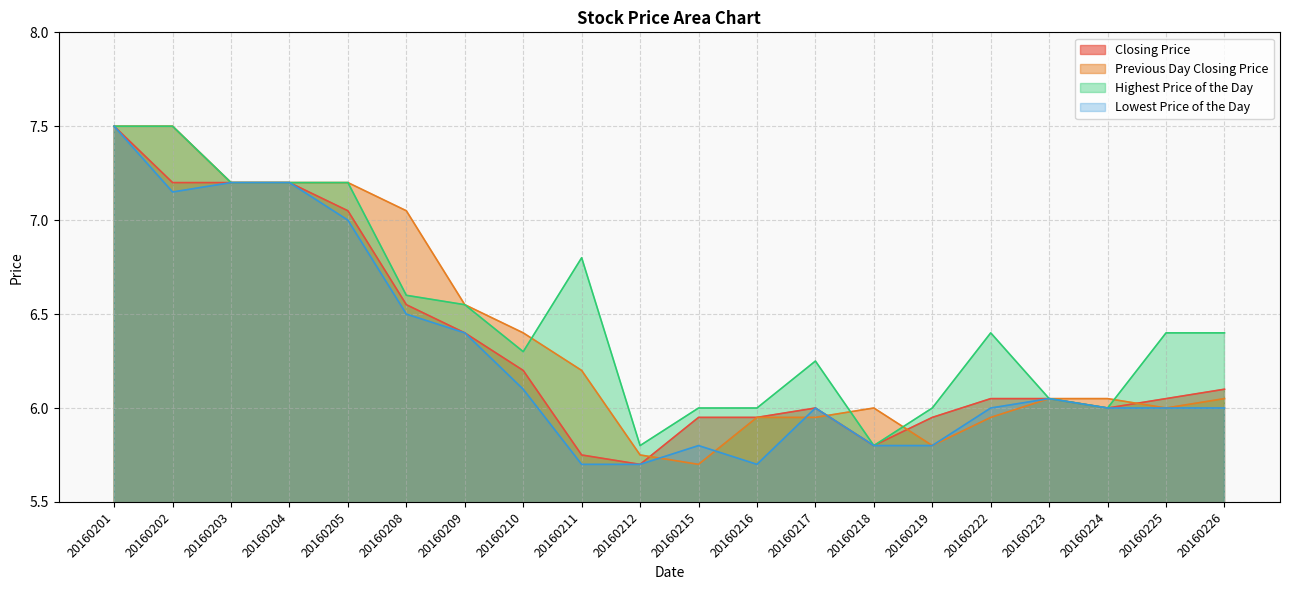

At how many categories does at least one series exceed 6?

15